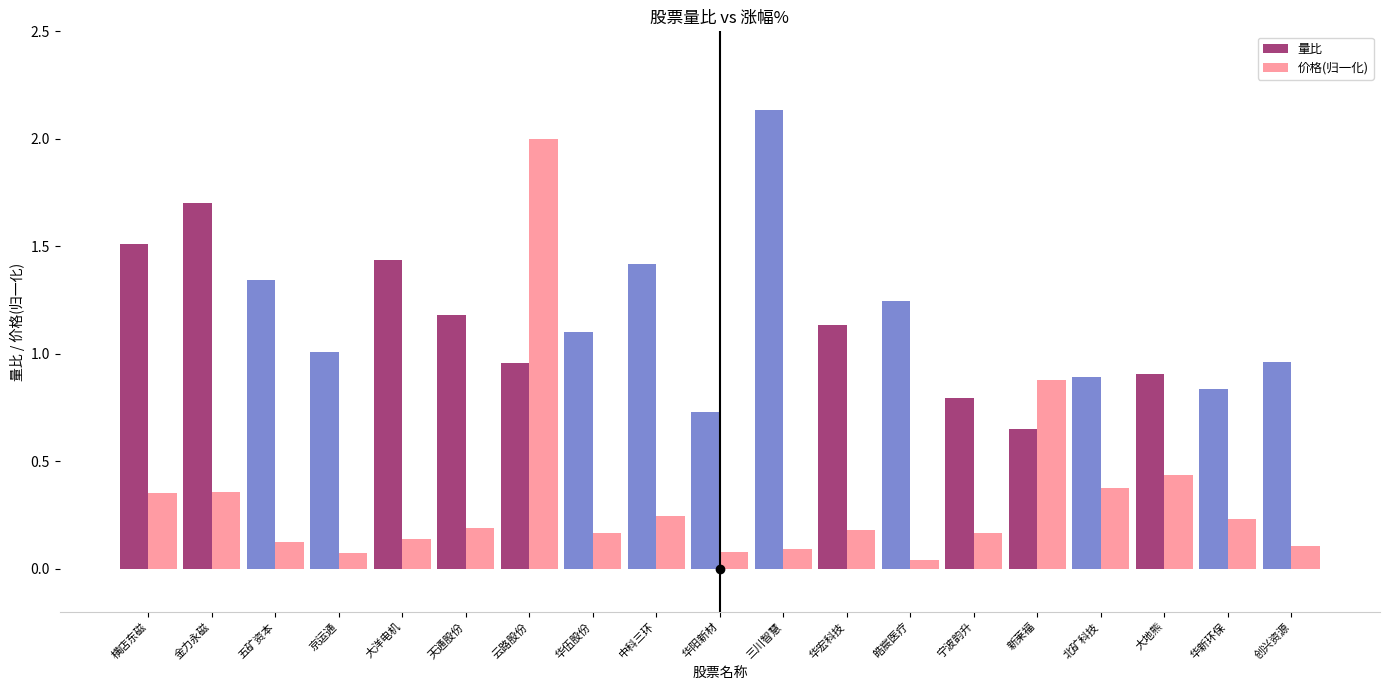

How many bars are there in total?

38